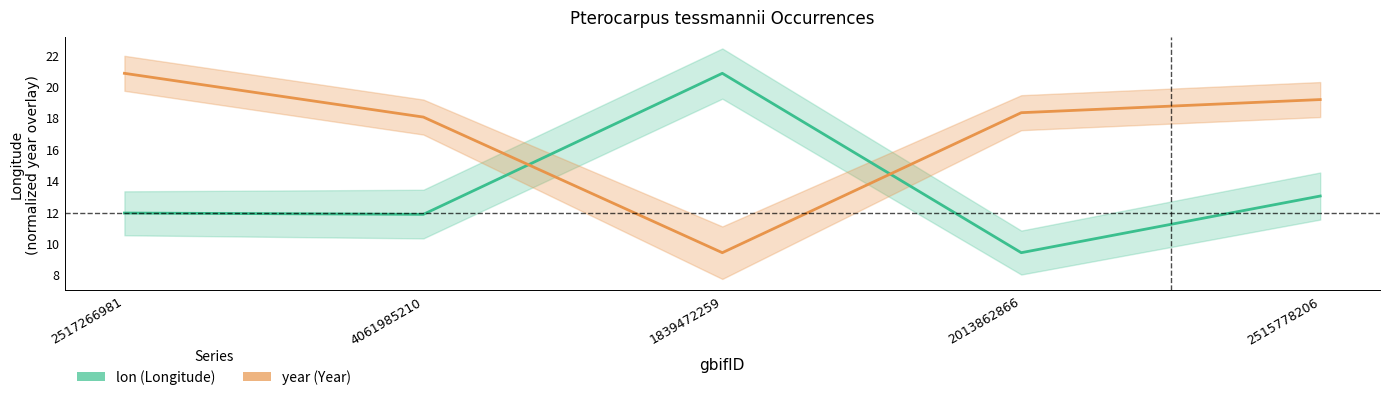

Reading left to right, transcribe all the data shown in this chart.

lon: 11.9	11.8	20.8	9.4	13.0
year: 20.8	18.0	9.4	18.3	19.1